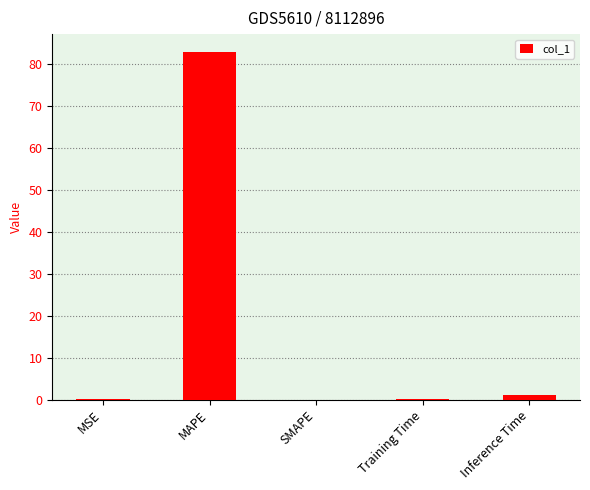

What is the greatest value displayed?

82.9